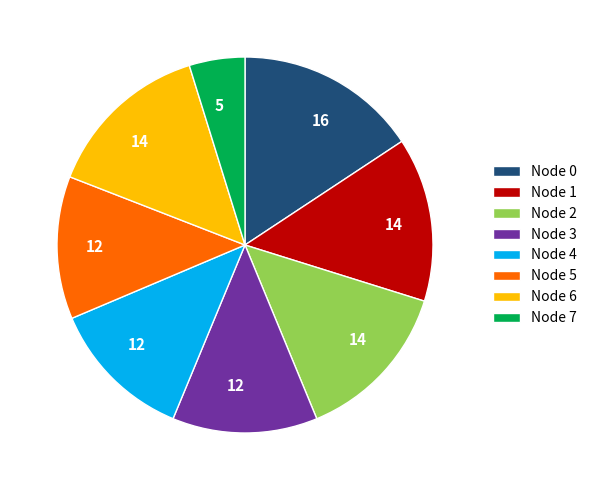

True or false: Node 1 accounts for 1% of the total.

False